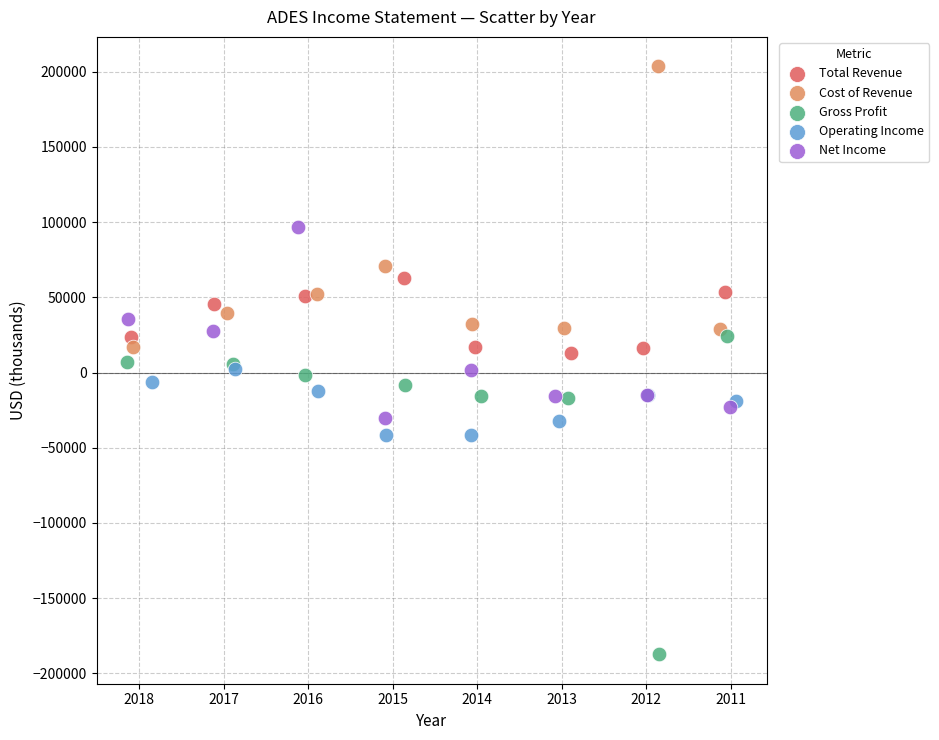

What are all the series names shown in the legend?

Total Revenue, Cost of Revenue, Gross Profit, Operating Income, Net Income